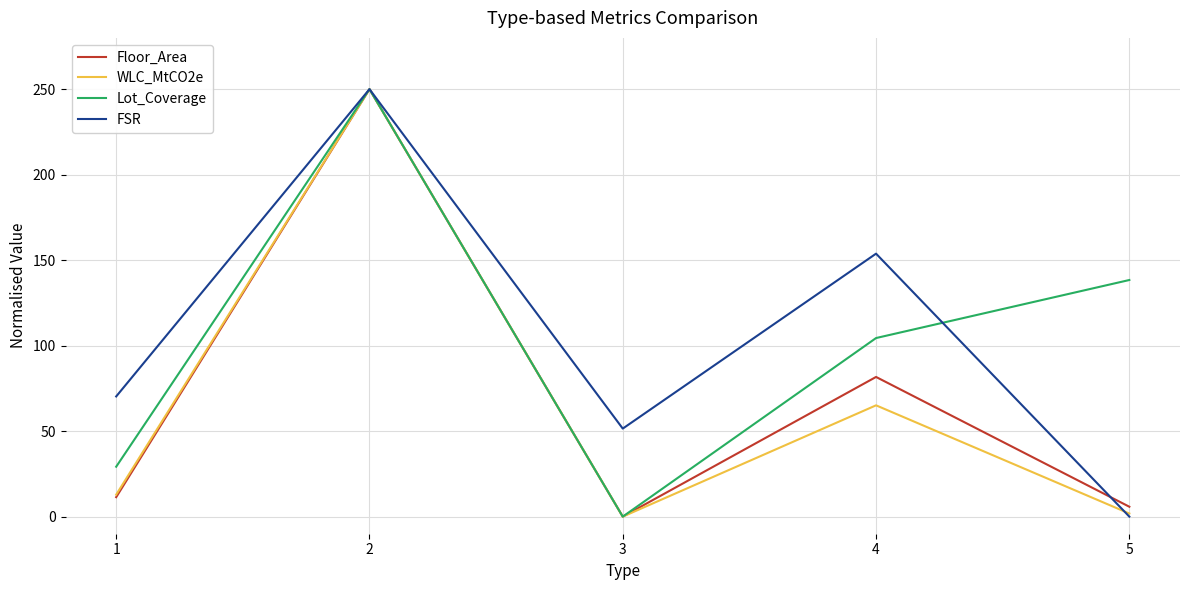

True or false: Floor_Area has more than 2 interior local peaks.

False